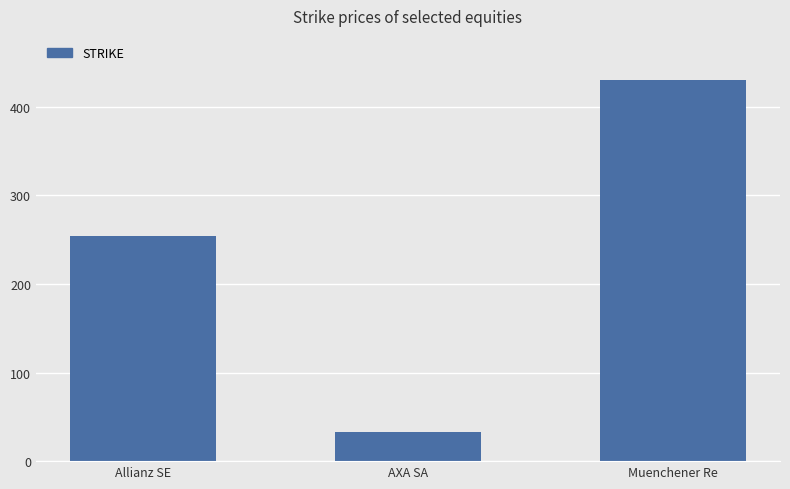

How many bars are there in total?

3